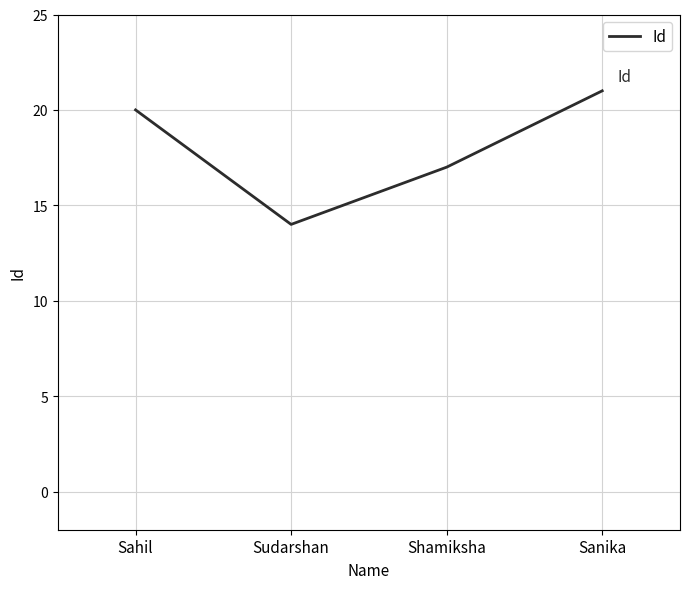

How many values are below 20?

2